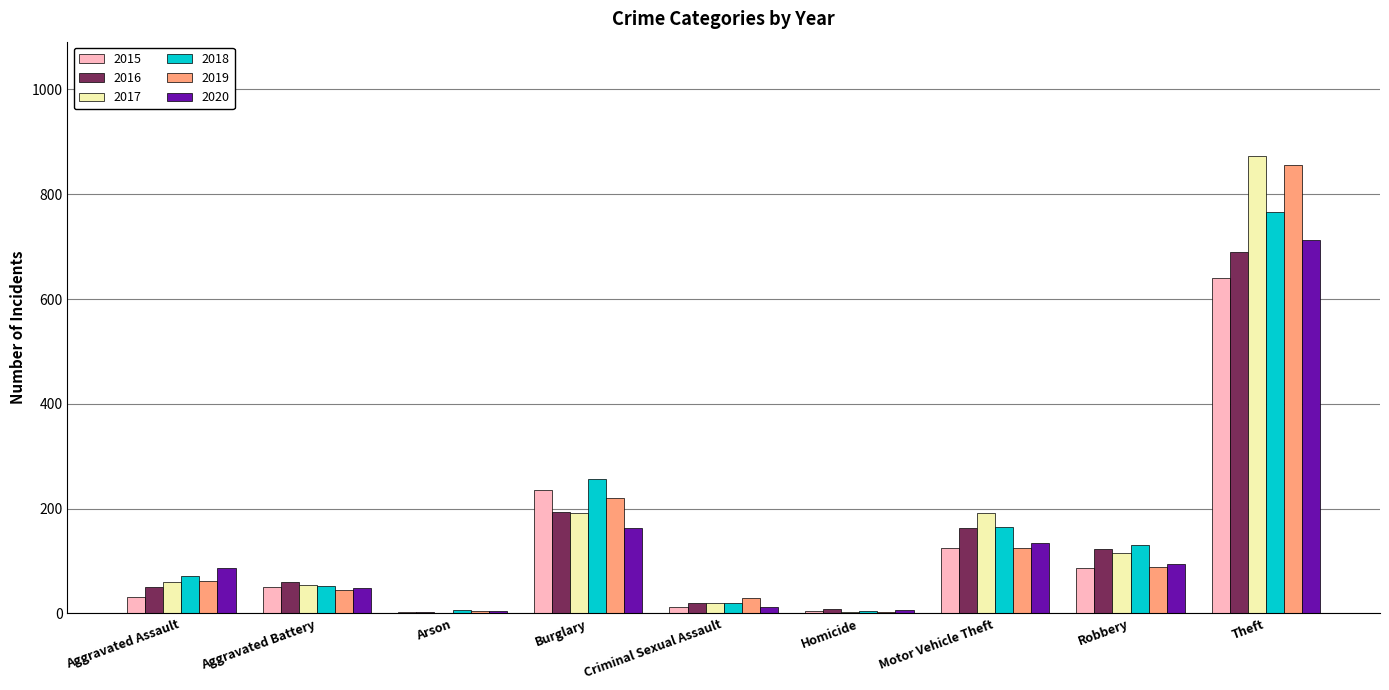

The value of 2016 at Aggravated Assault is 50. True or false?

True